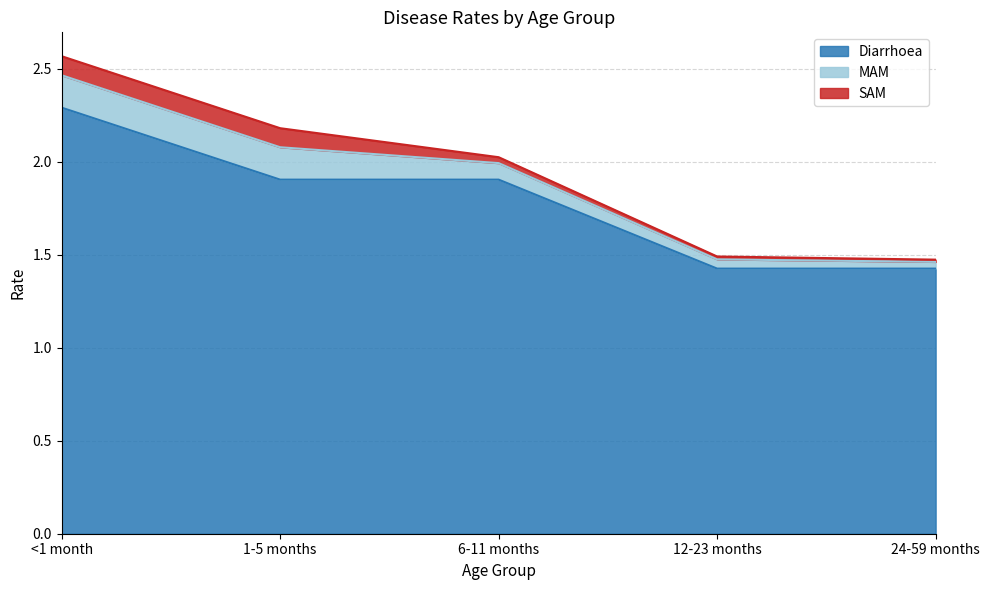

At how many categories does at least one series exceed 0?

5